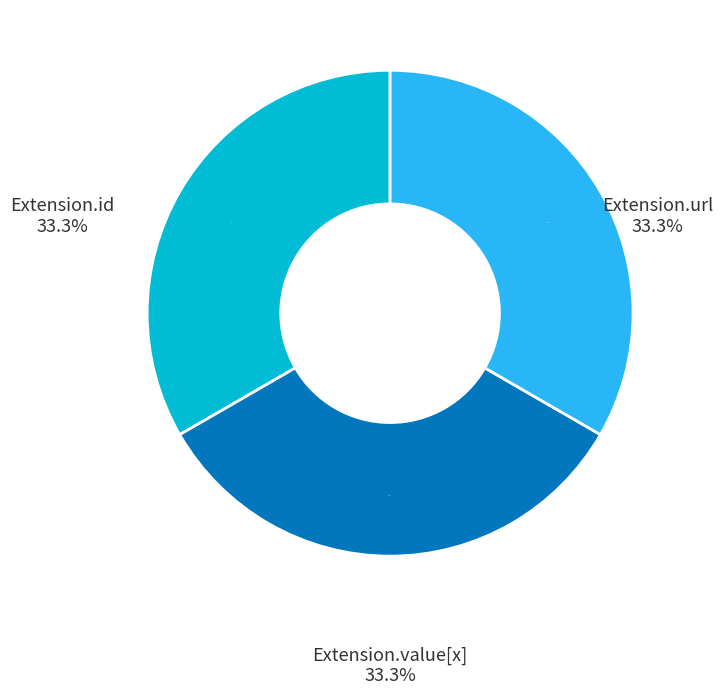

Which category has the biggest portion of the pie?

Extension.url